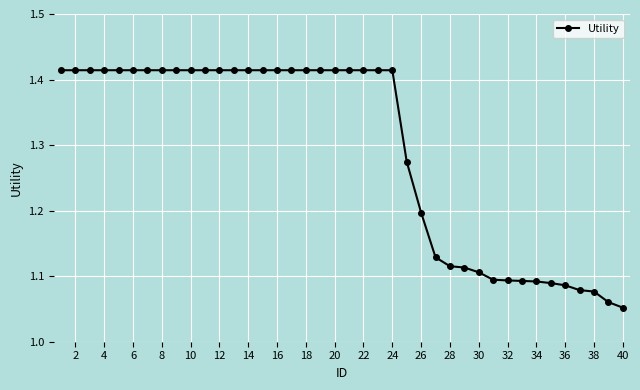

What is the difference between the maximum and second lowest values?

0.4